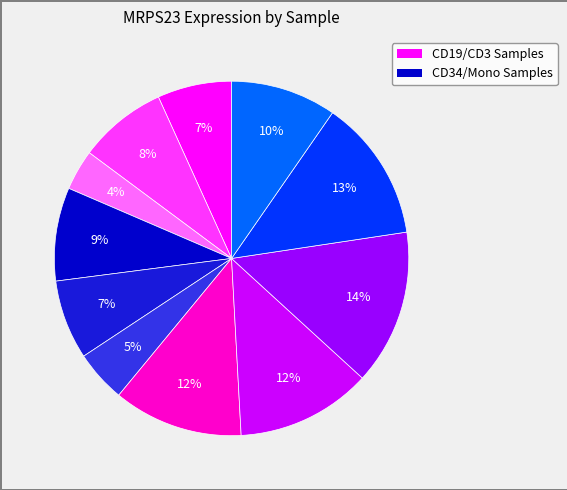

Is there any slice that represents more than half of the pie?

No